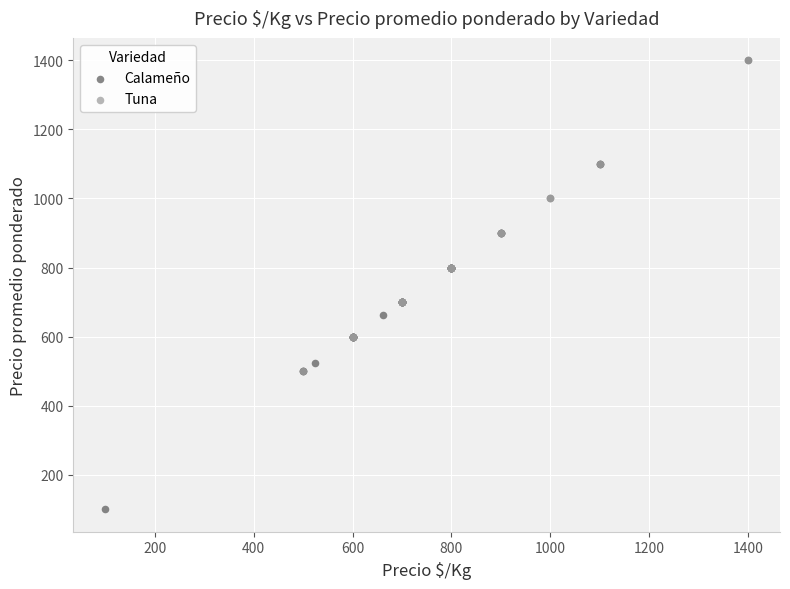

Which series reaches the minimum Y coordinate?

Calameño